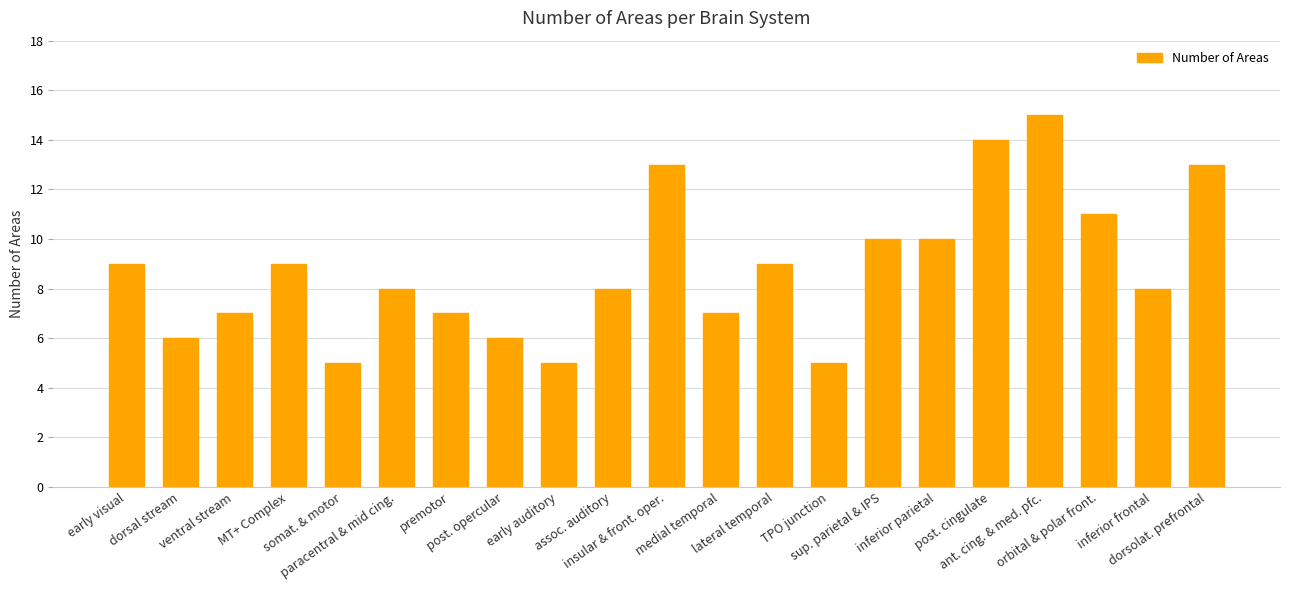

What is the ratio of the value at MT+ Complex to the value at inferior frontal?

1.1